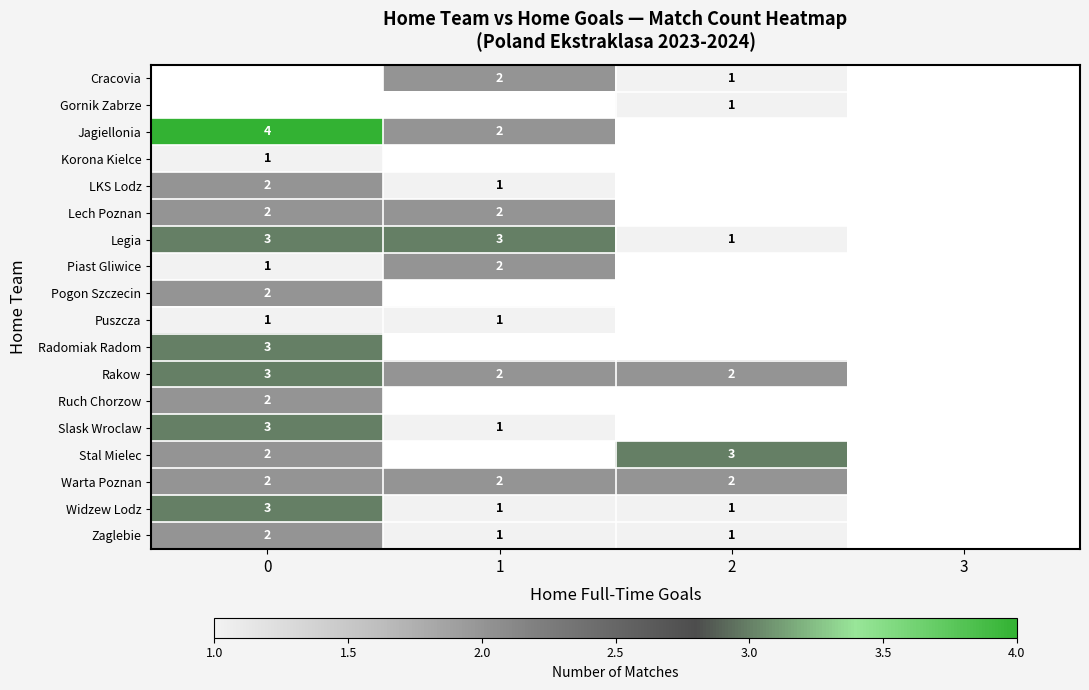

What is the sum of the Jagiellonia values at 1 and 0?

6